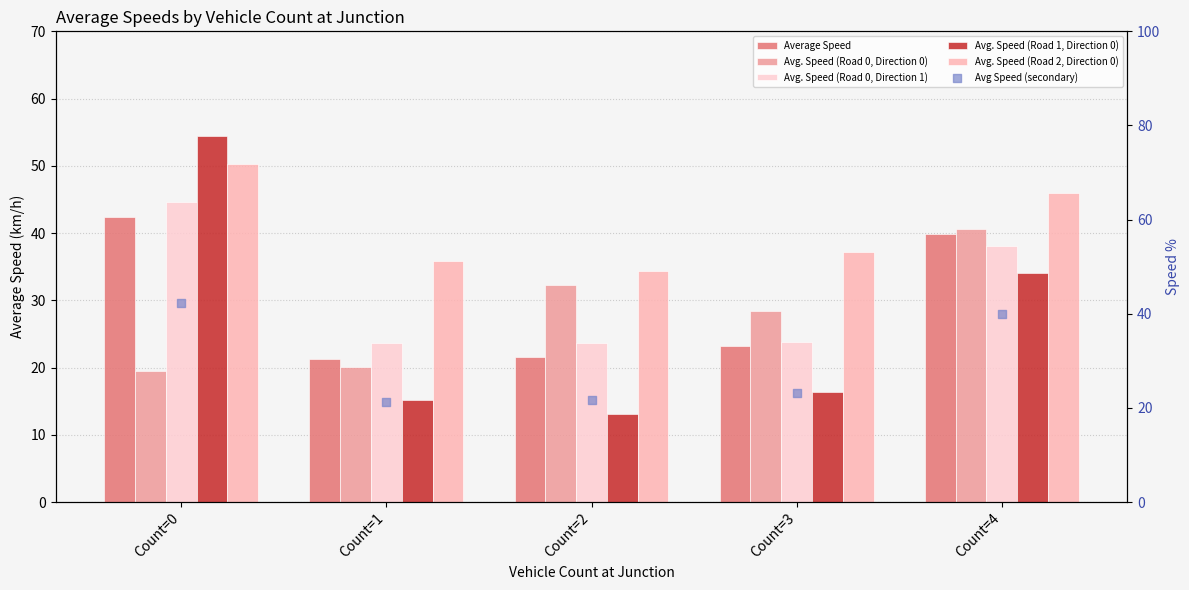

Is the value of Avg. Speed (Road 2, Direction 0) at Count=0 greater than the value of Avg Speed (secondary) at Count=2?

Yes